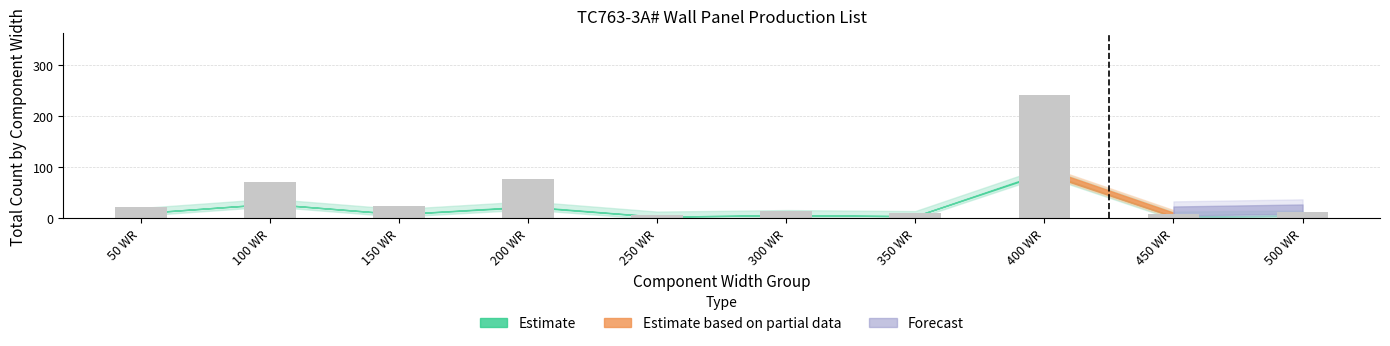

What is the sum of the values at 50 WR and 200 WR?

99